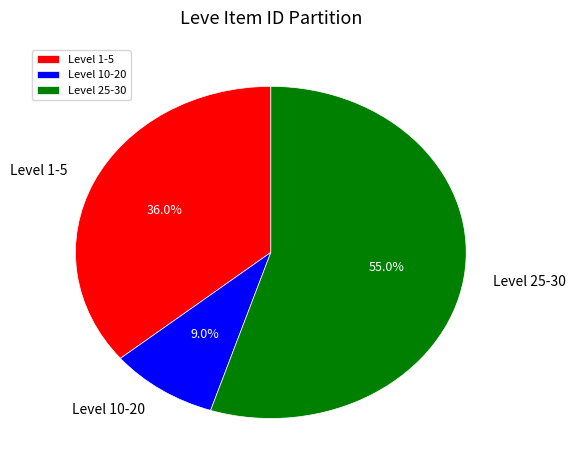

To the nearest percent, what is the difference between the largest and smallest slice percentages?

46%